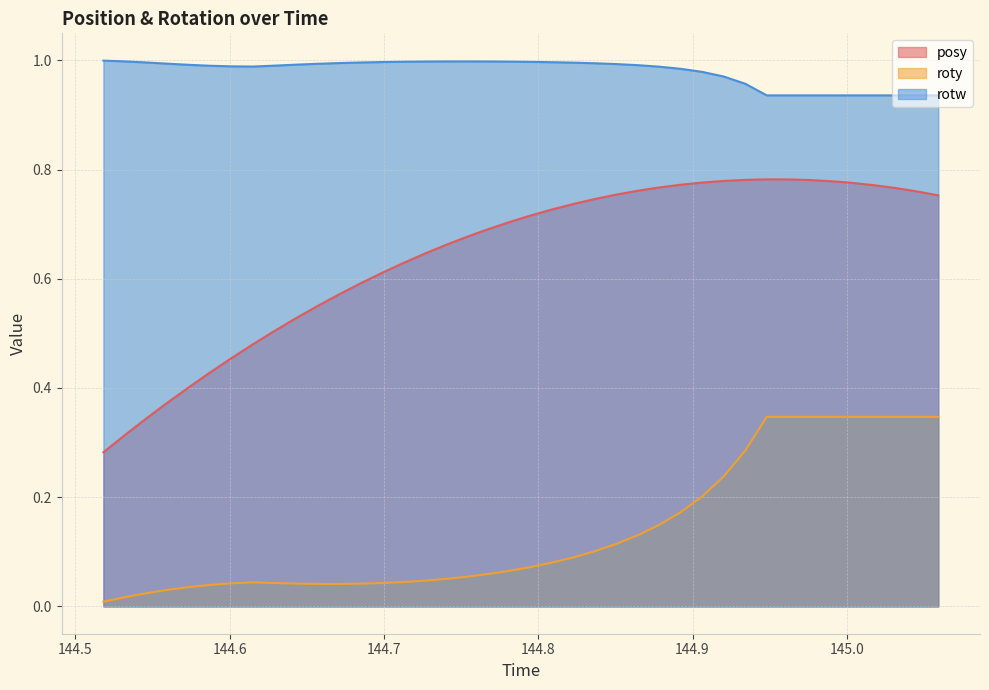

True or false: roty and rotw intersect in this chart.

False